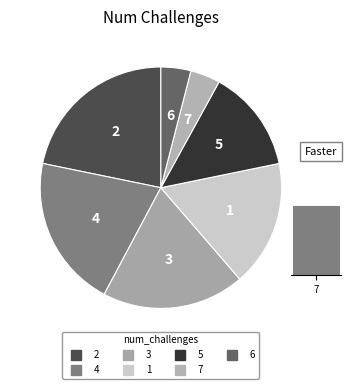

Count the number of slices in the pie.

7